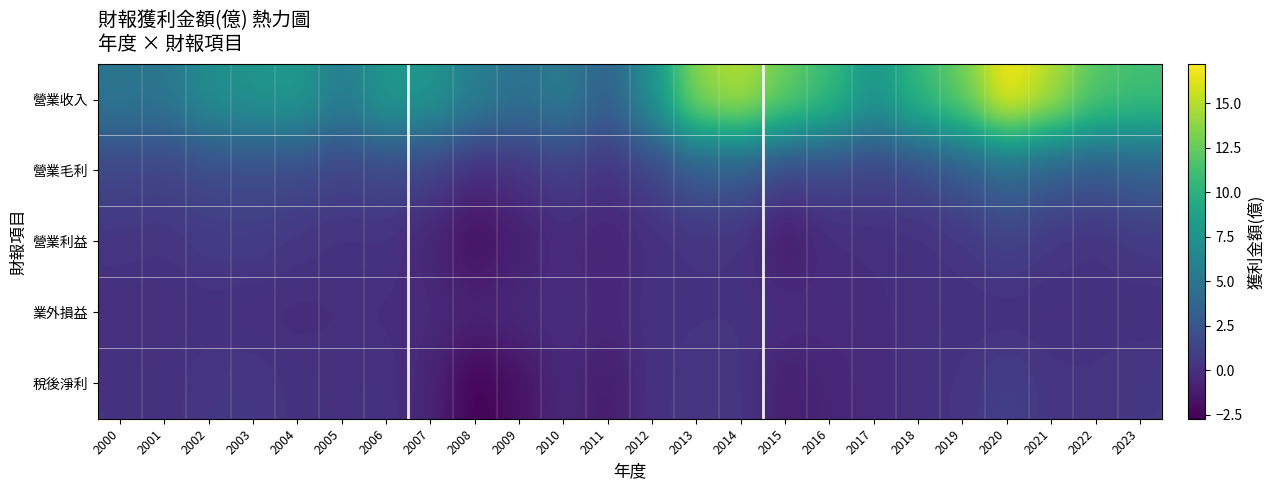

Which series has the largest total across all categories?

營業收入